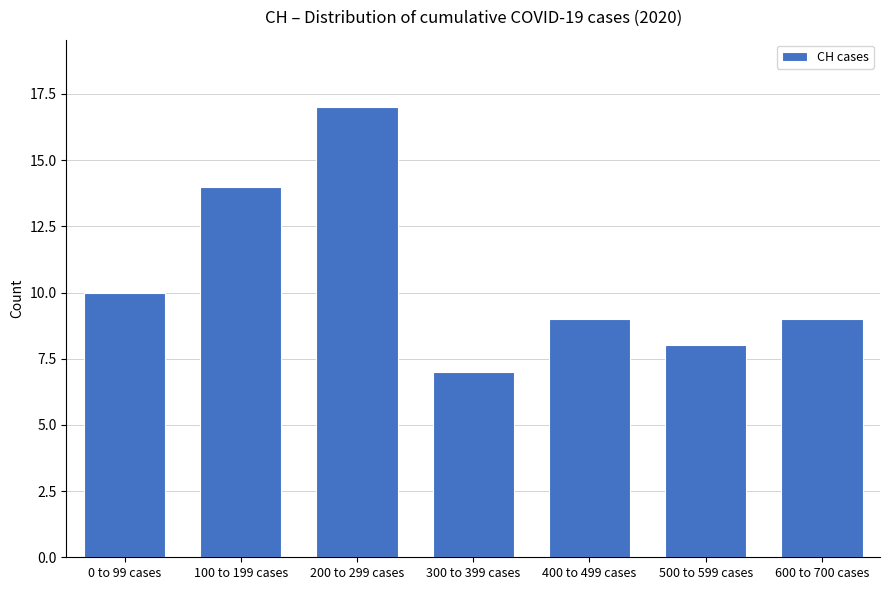

Reading right to left, transcribe all the data shown in this chart.

9	8	9	7	17	14	10